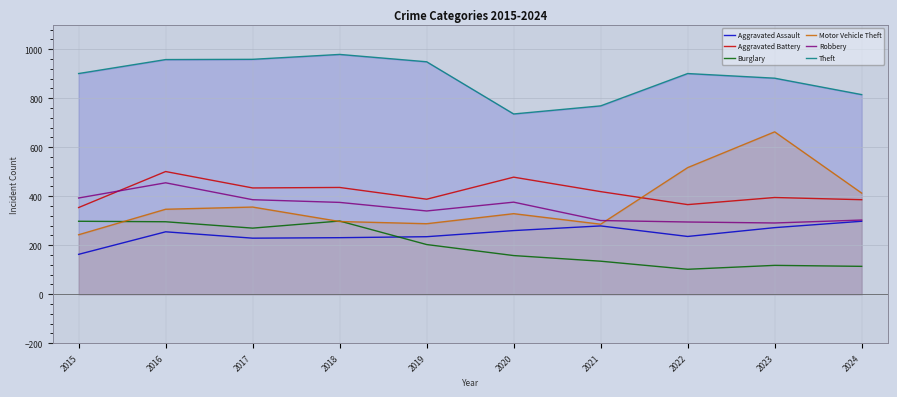

What is the sum of the Burglary values at 2021 and 2023?

253